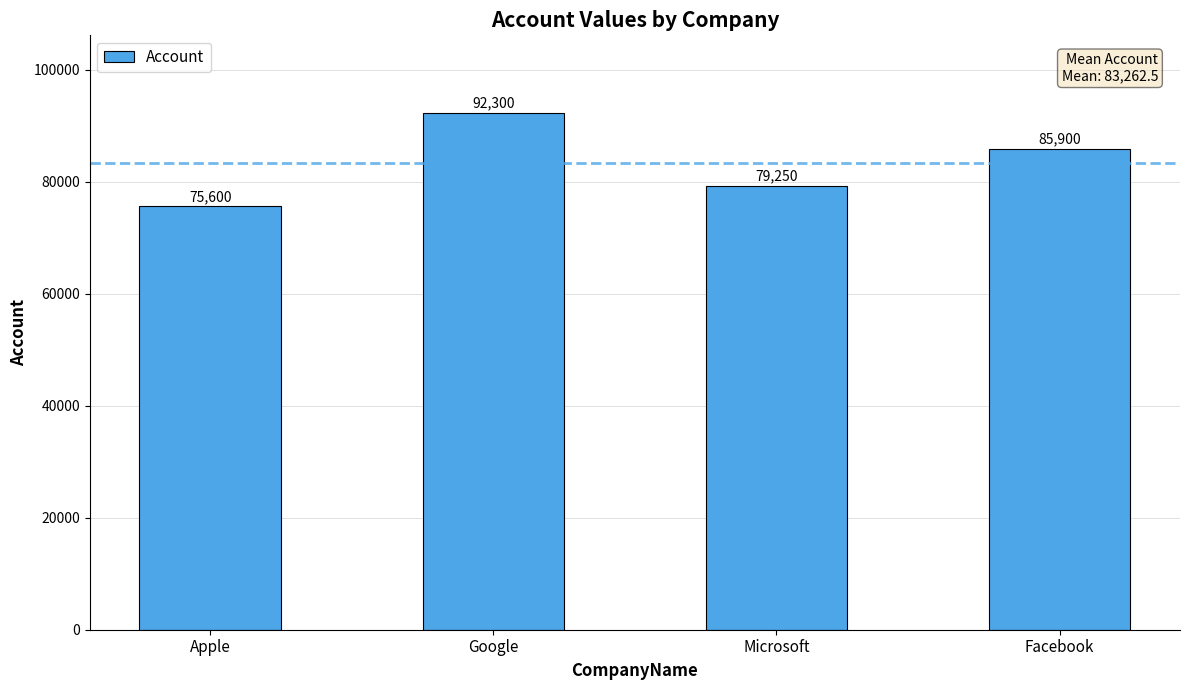

How many data points does each series have?

4